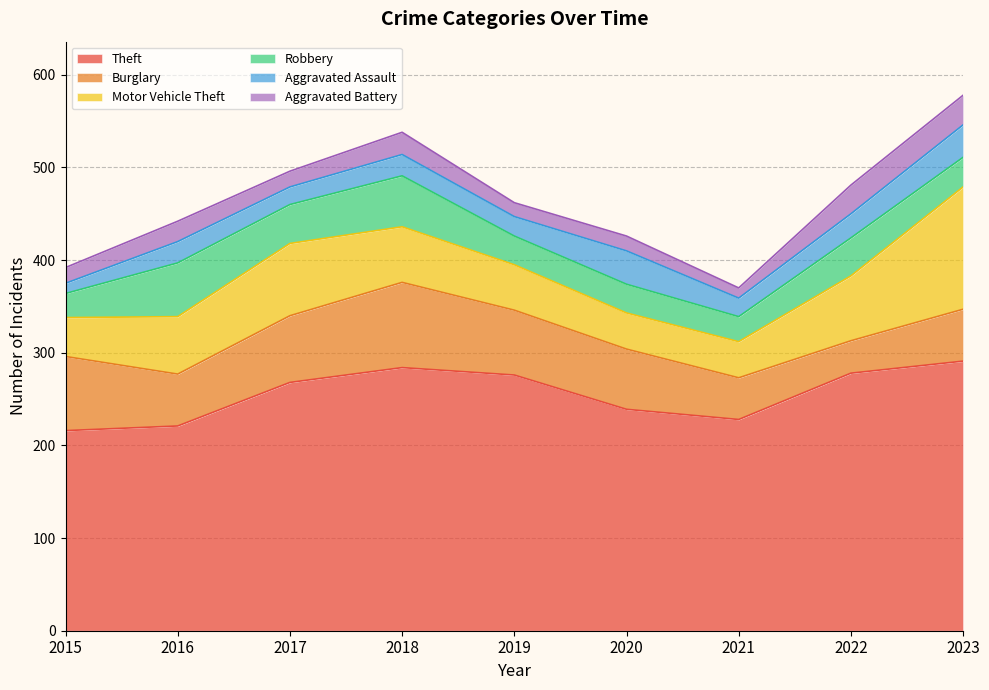

What is the total value across all series at 2017?

496